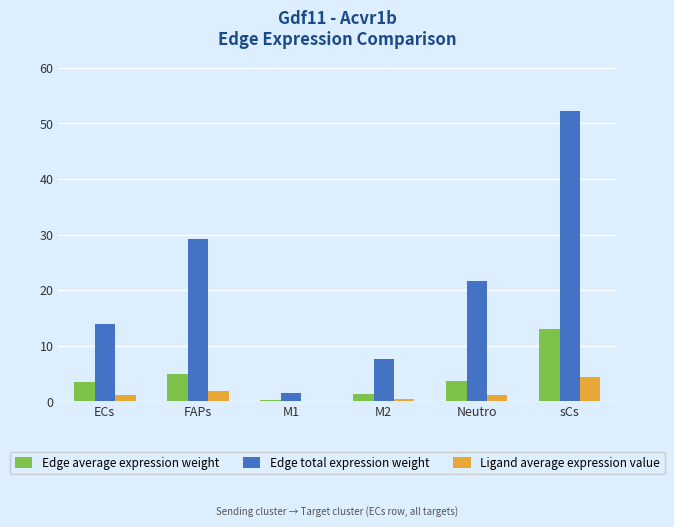

At which label does Edge total expression weight reach its peak?

sCs